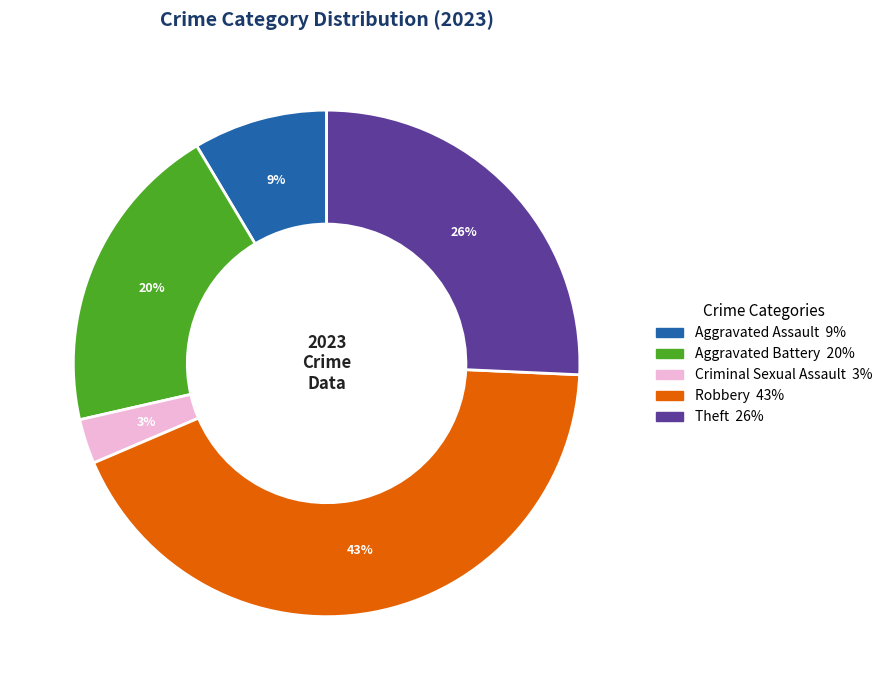

To the nearest percent, what is the average slice percentage?

20%